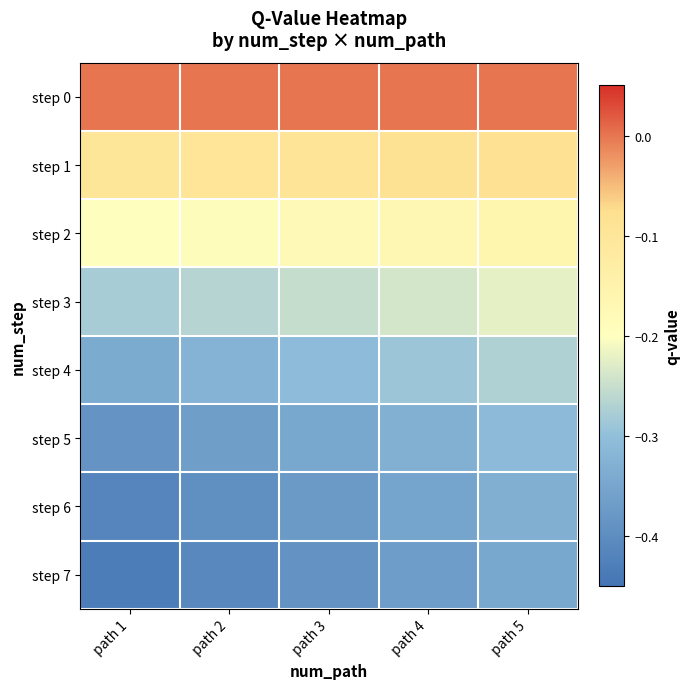

Which series has the largest total across all categories?

step 0